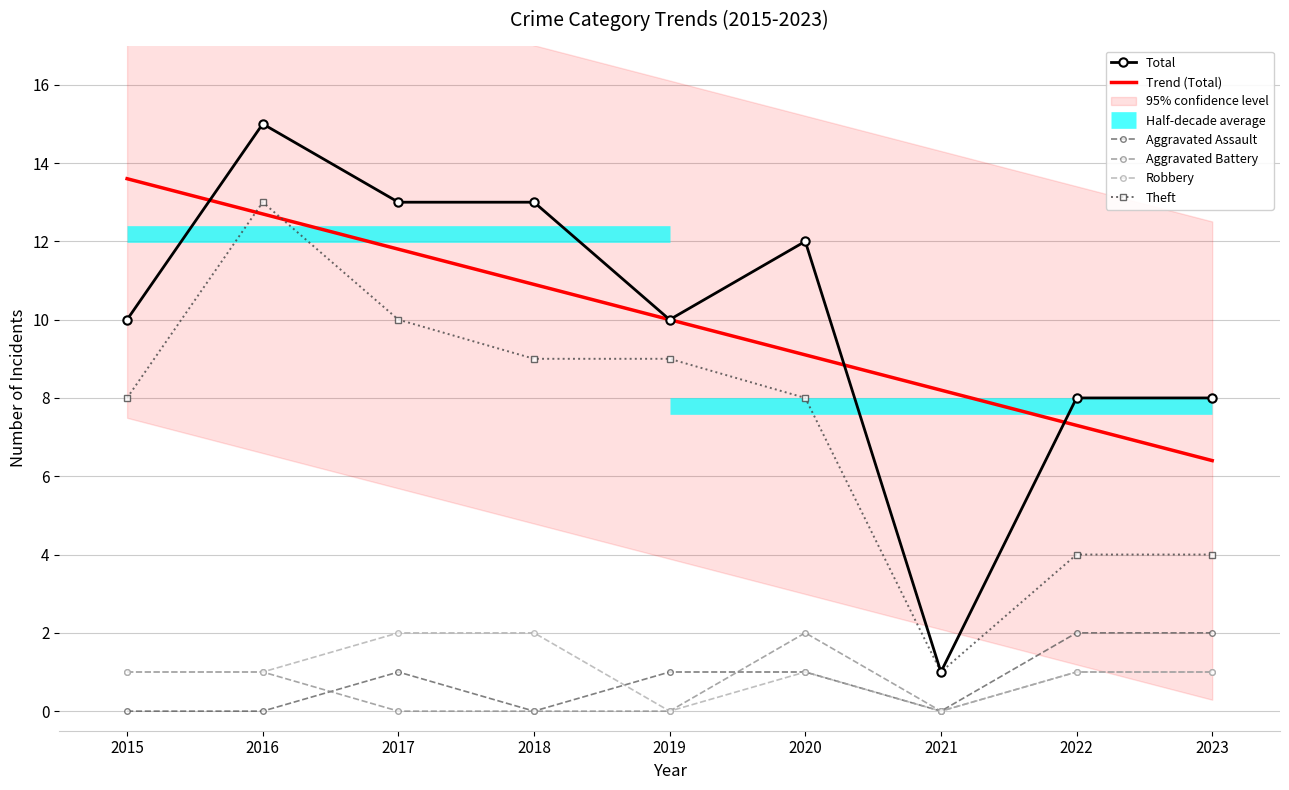

What is the maximum value shown in the chart?

15